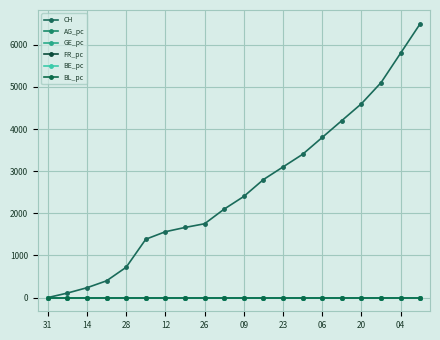

Count the number of categories in the chart.

20